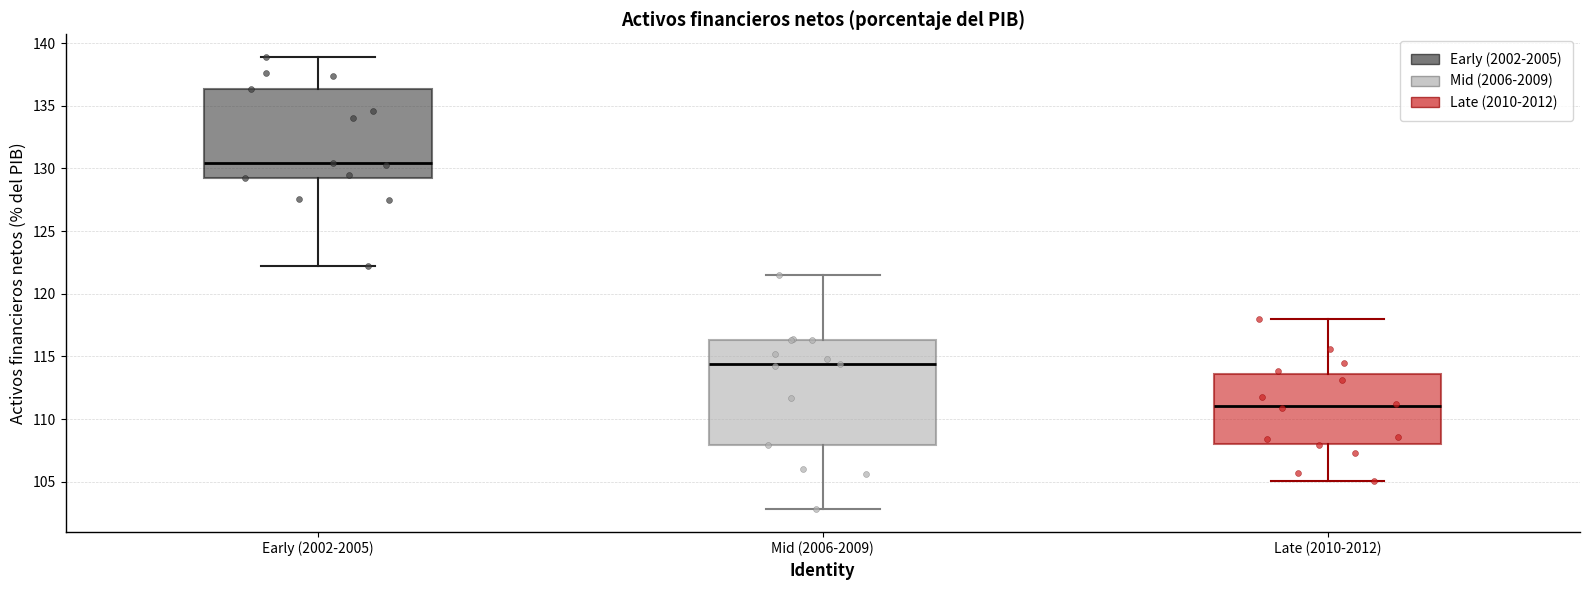

Which box is the tallest, from its lower edge to its upper edge?

Mid (2006-2009)